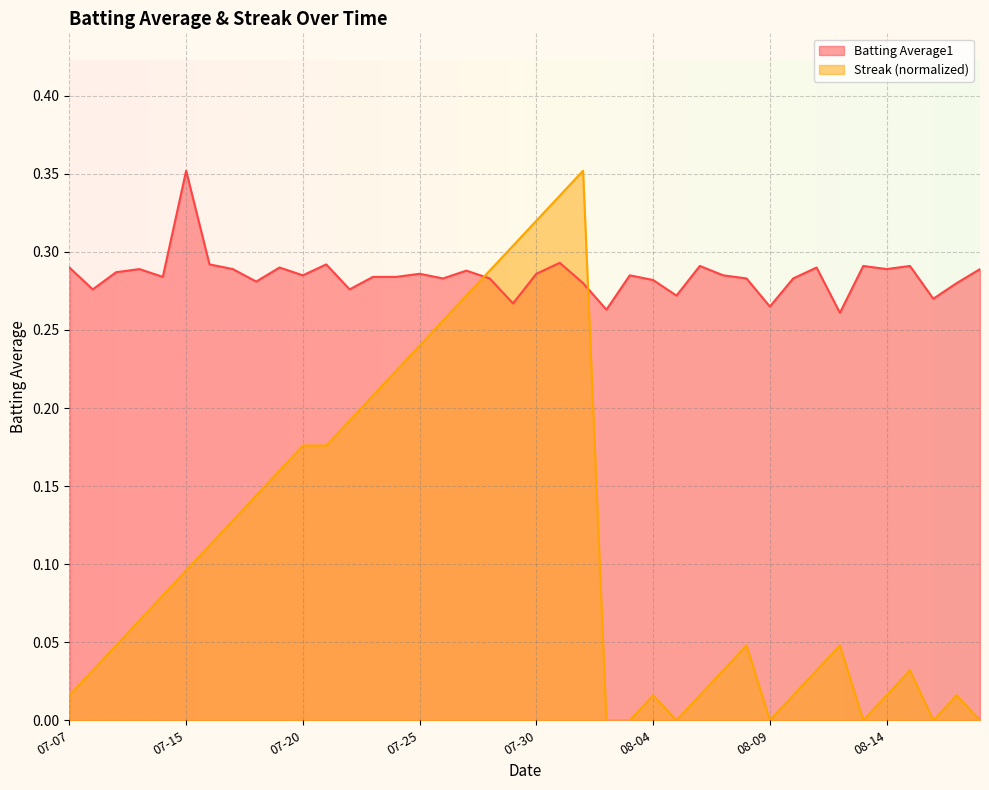

The value of Streak at 2010-07-27 is 0.3. True or false?

True